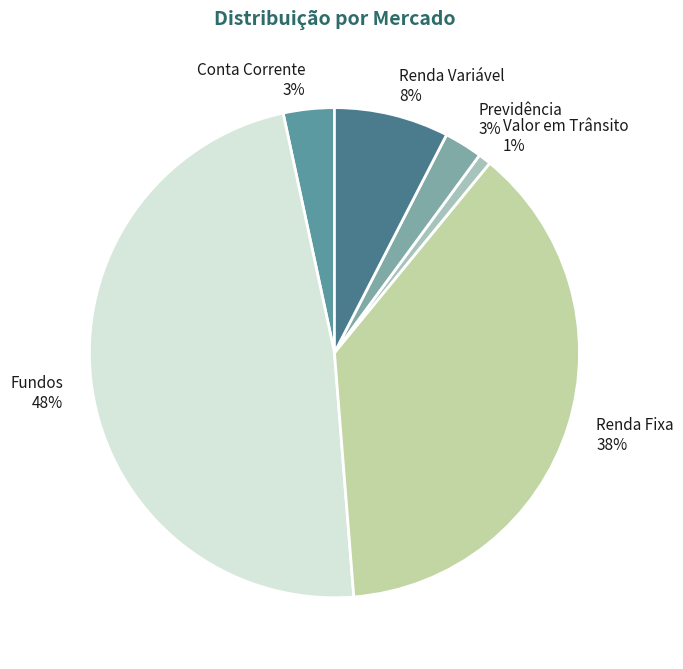

Combined, do Valor em Trânsito and Previdência account for over 50%?

No